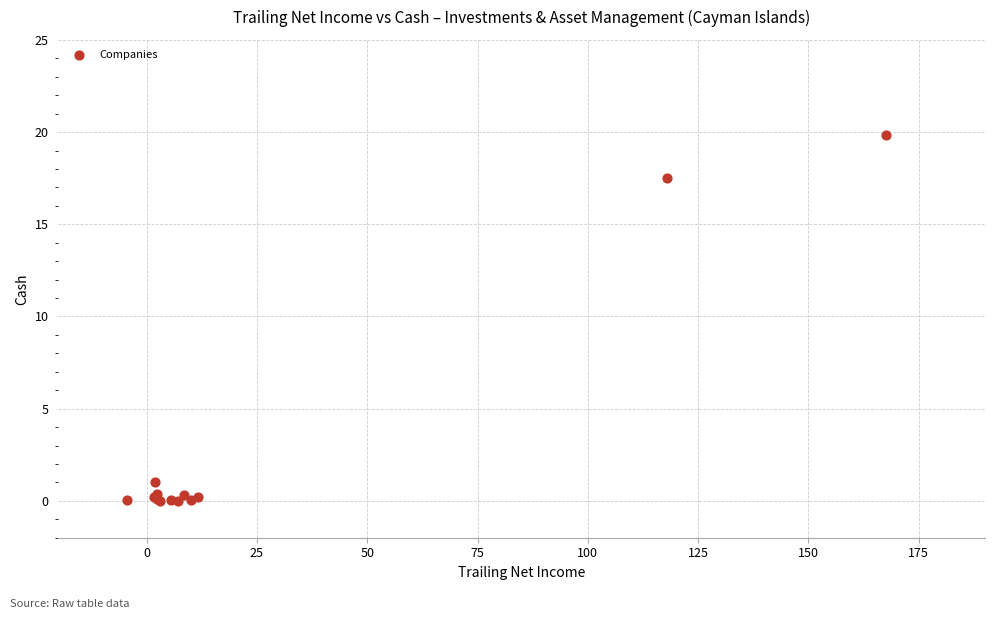

What Y value in the scatter plot is closest to 9?

1.0